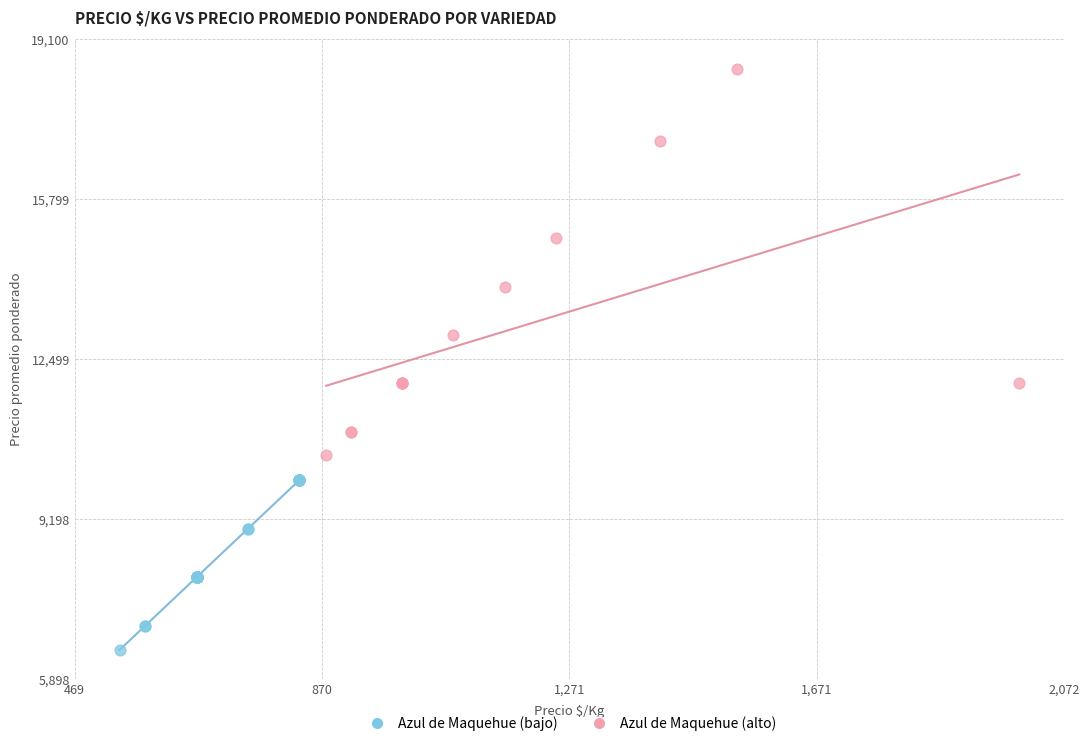

Which series has the widest spread of Y values?

Azul de Maquehue (alto)